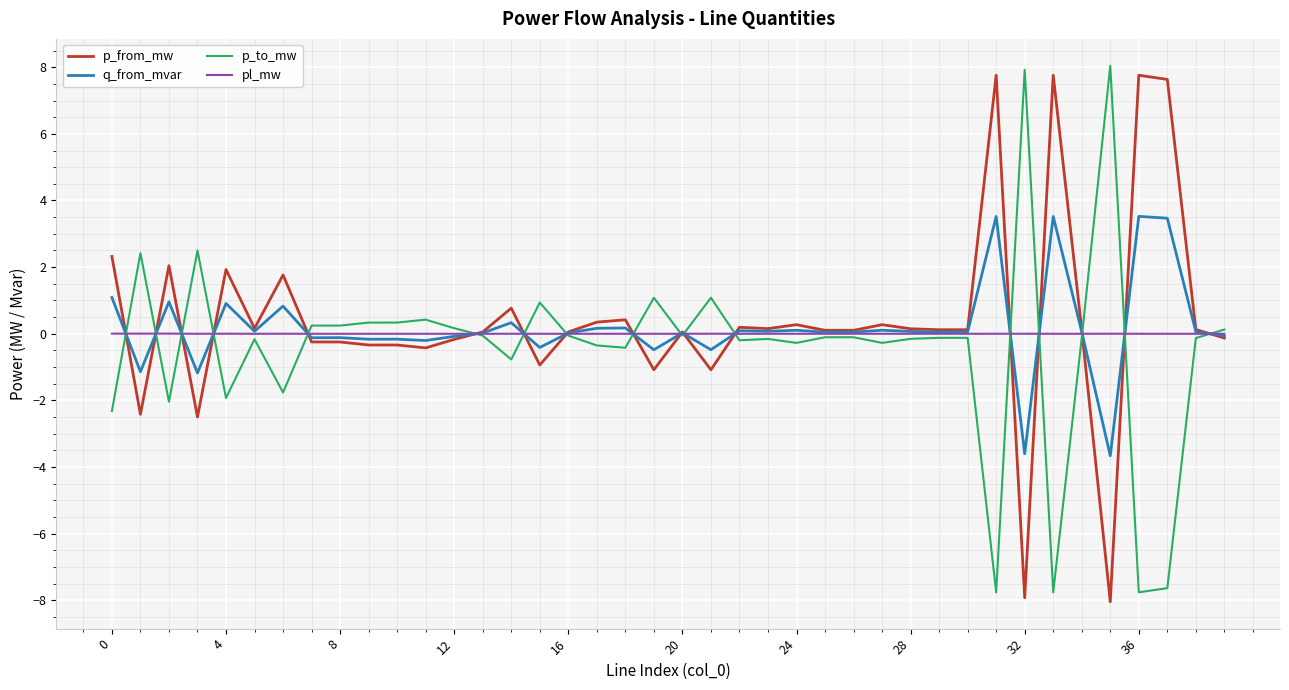

At how many categories does at least one series exceed 7?

6